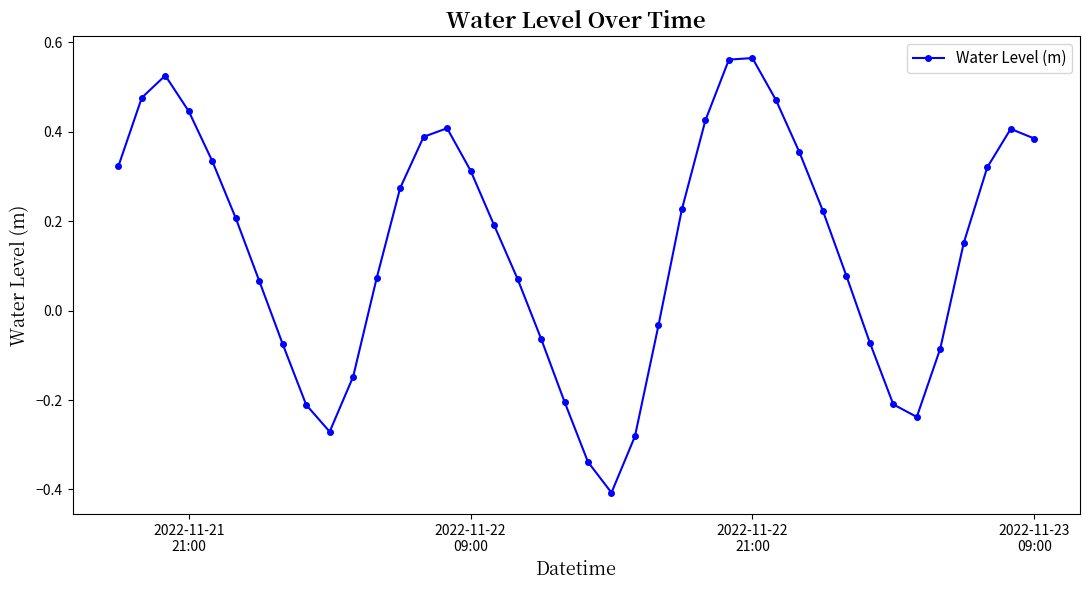

How many values are below zero?

14